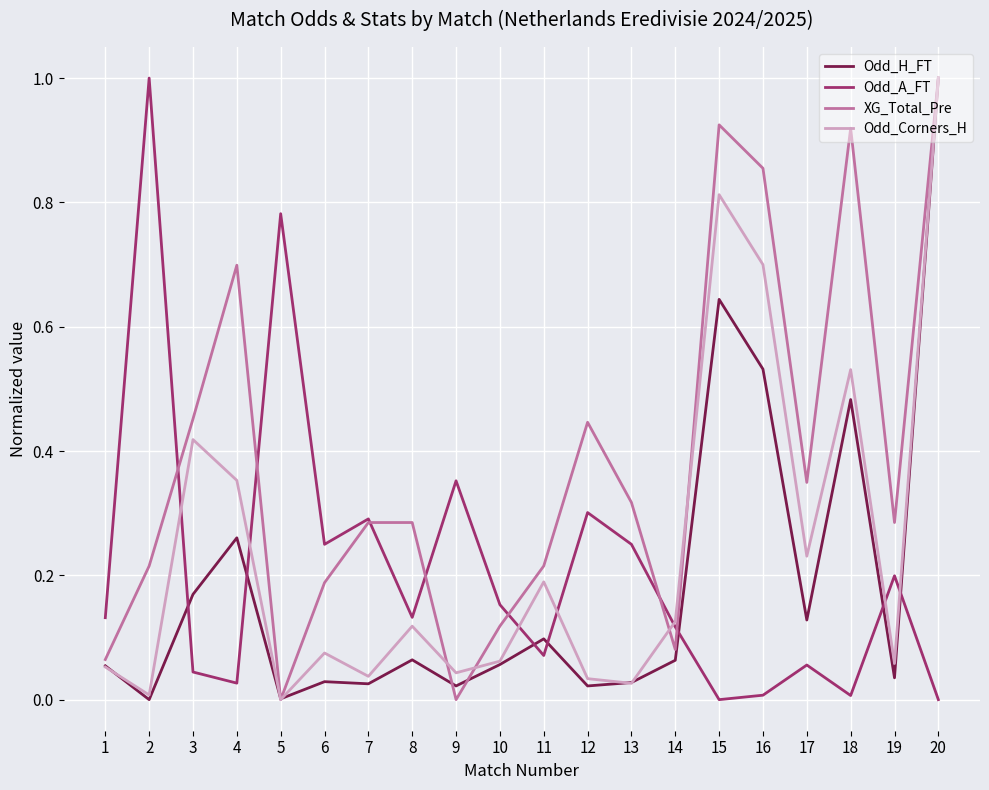

The XG_Total_Pre series shows 0.4 at 7. True or false?

False